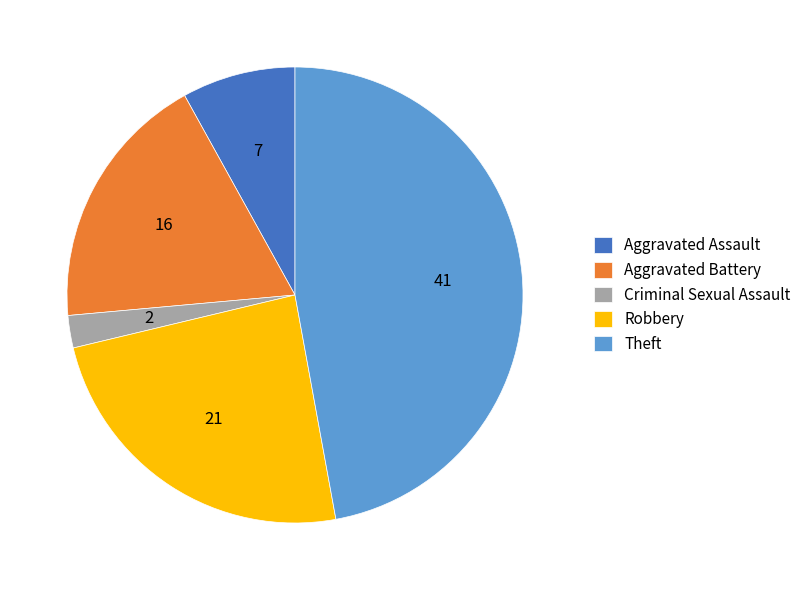

Combined, do Aggravated Battery and Robbery account for over 50%?

No